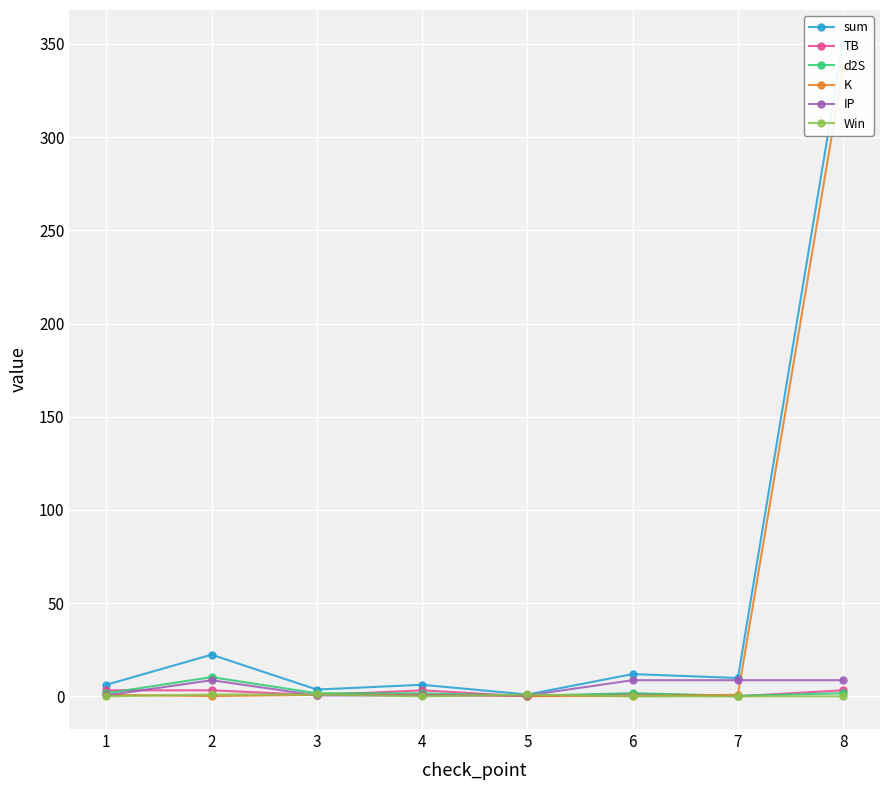

Reading left to right, what are all the values shown in this chart?

sum: 6.2	22.3	3.6	6.2	1.0	11.9	9.8	350.7
TB: 3.2	3.2	0.7	3.2	0.0	1.5	0.0	3.2
d2S: 1.7	10.3	1.7	1.7	0.3	1.7	0.3	1.7
K: 0.8	0.2	0.8	0.8	0.2	0.2	0.8	337.1
IP: 0.5	8.7	0.5	0.5	0.5	8.7	8.7	8.7
Win: 0.0	1.0	1.0	0.0	1.0	0.0	0.0	0.0